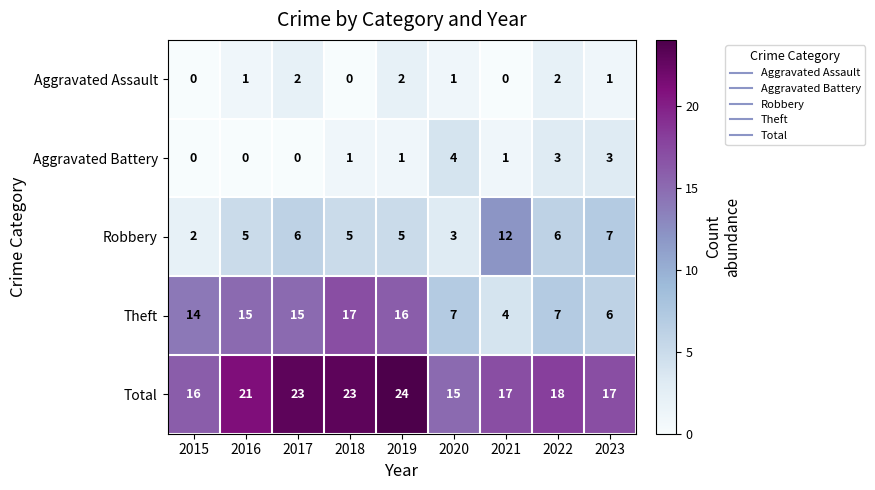

What value does the Aggravated Battery series have at 2020?

4